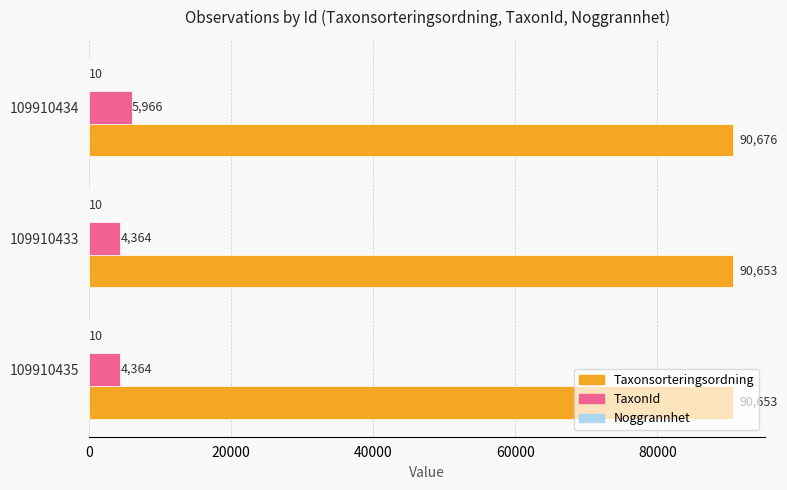

What is the total value across all series at 109910433?

95027